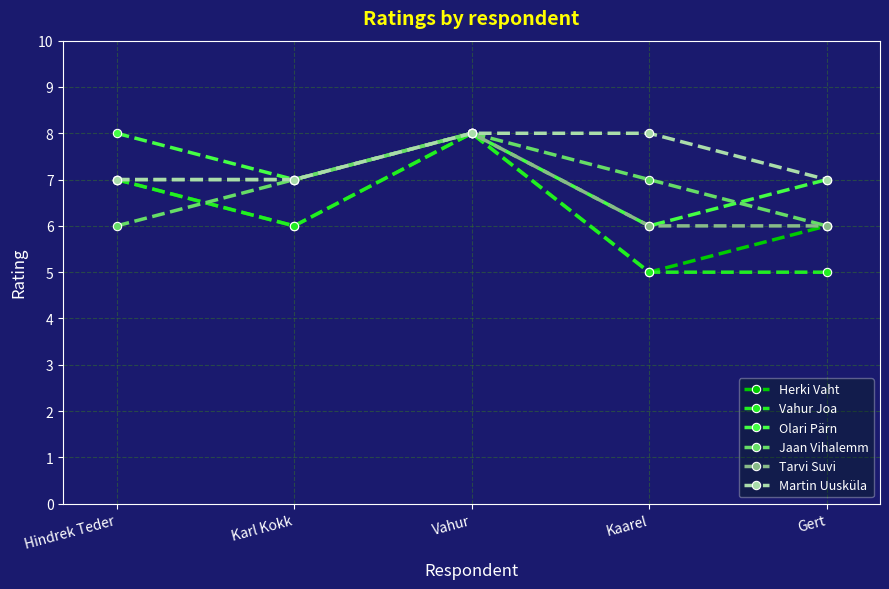

What is the total value across all series at Kaarel?

37